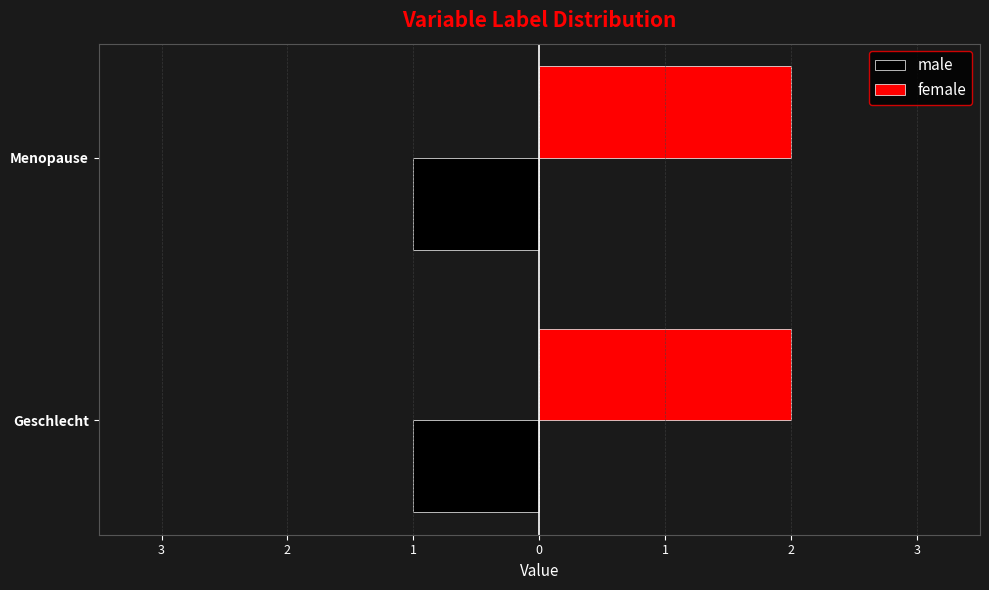

What is the value of the male bar at the 2nd from the left?

1